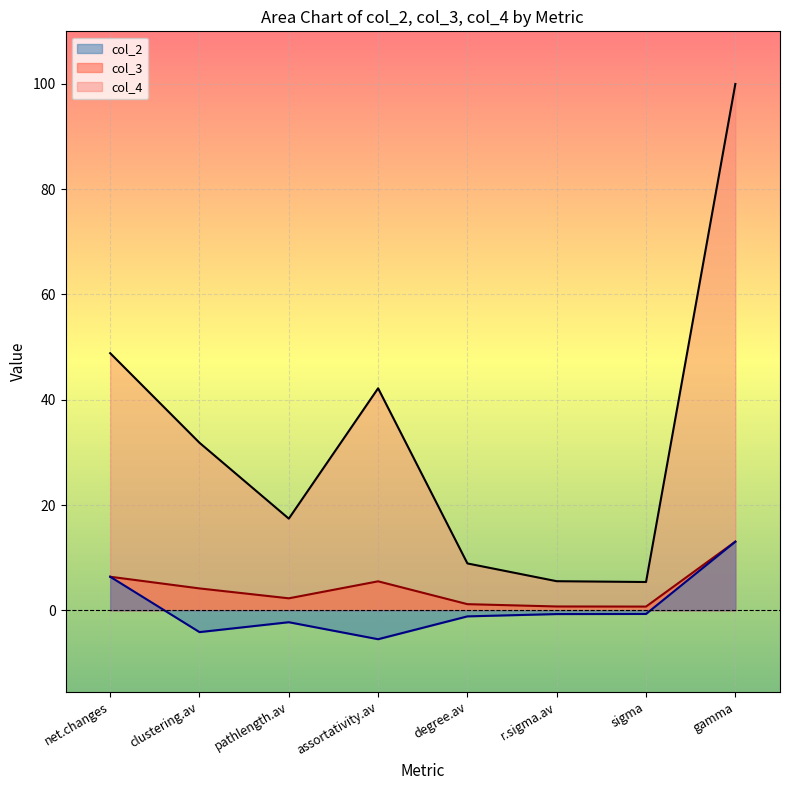

Reading left to right, transcribe all the data shown in this chart.

col_2: 6.4	-4.2	-2.3	-5.5	-1.2	-0.7	-0.7	13.0
col_3: 48.8	31.8	17.4	42.2	8.9	5.5	5.4	100.0
col_4: 6.4	4.2	2.3	5.5	1.2	0.7	0.7	13.0